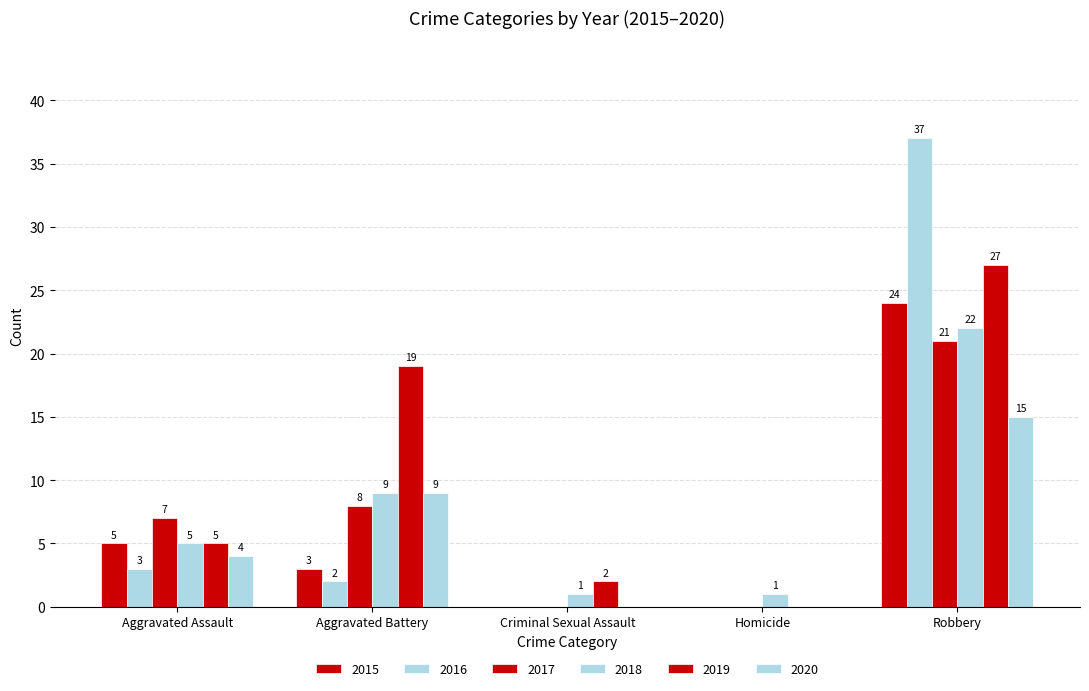

How many distinct data groups are displayed?

6